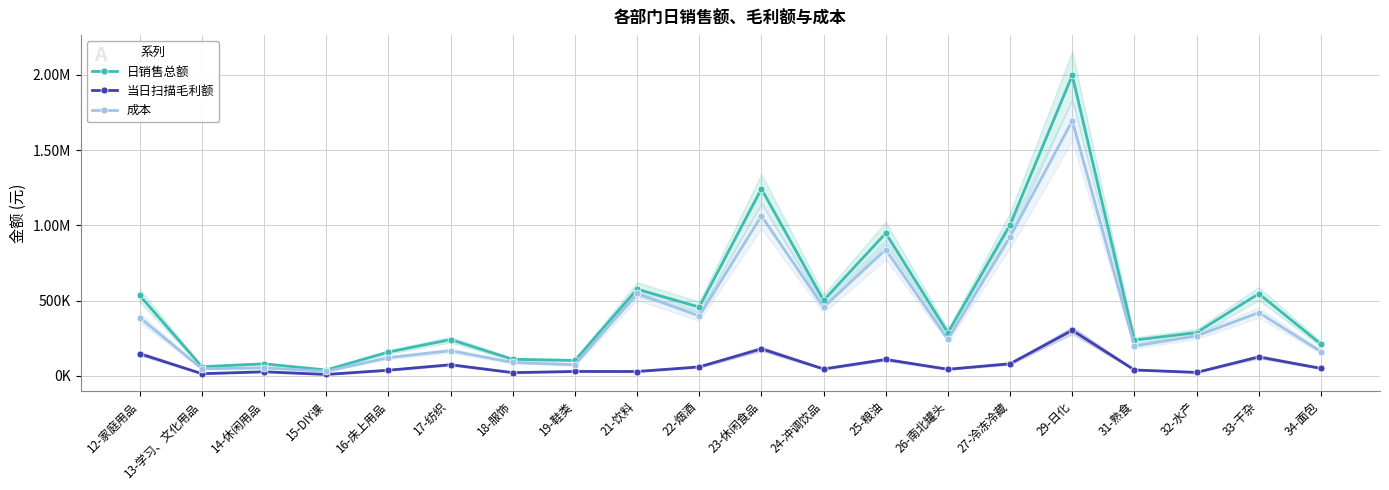

In 日销售总额, how many points are higher than both neighbors (excluding endpoints)?

7